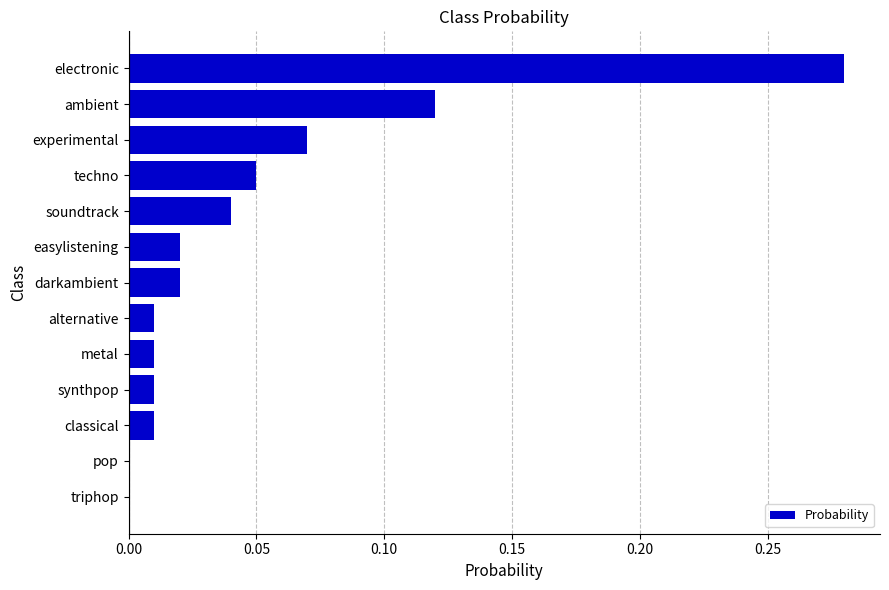

Which label corresponds to the largest value in the chart?

electronic